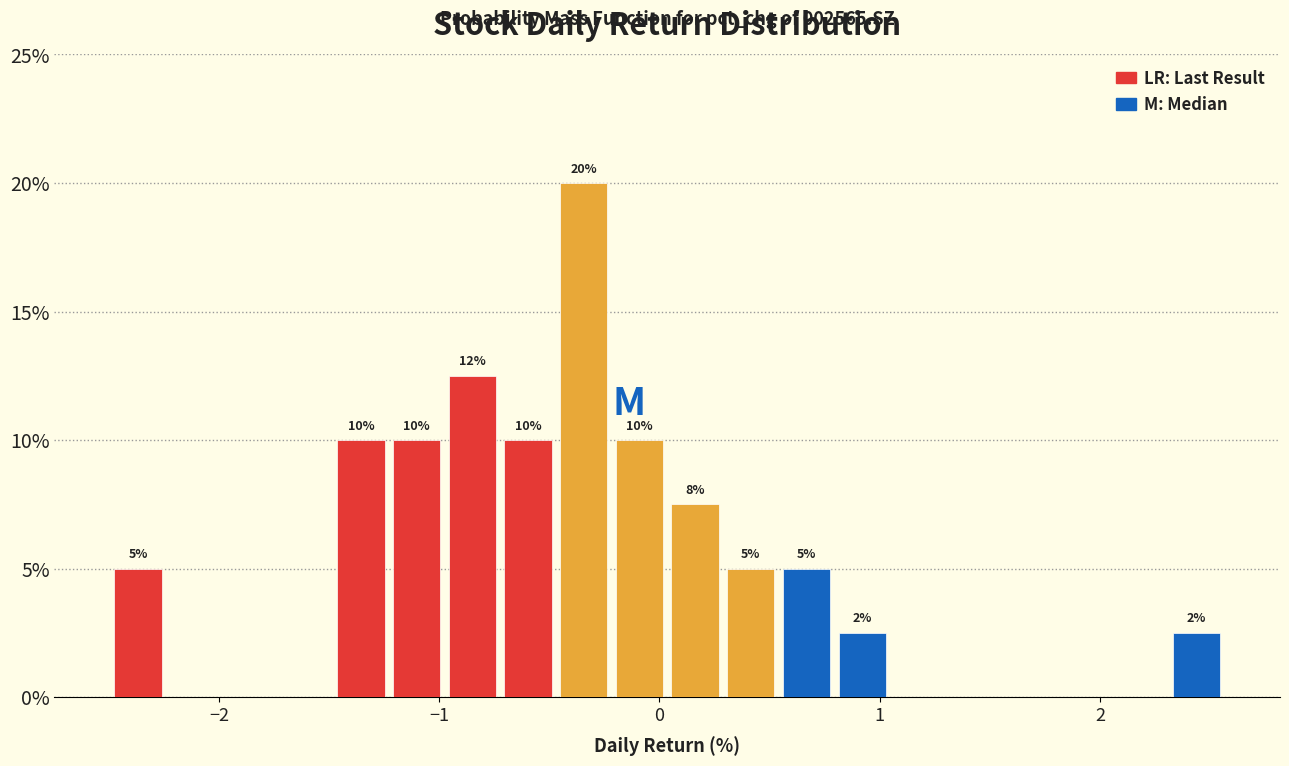

Around what value on the x-axis is the tallest bar? Give the approximate position of its centre, as read against the axis.

-0.3